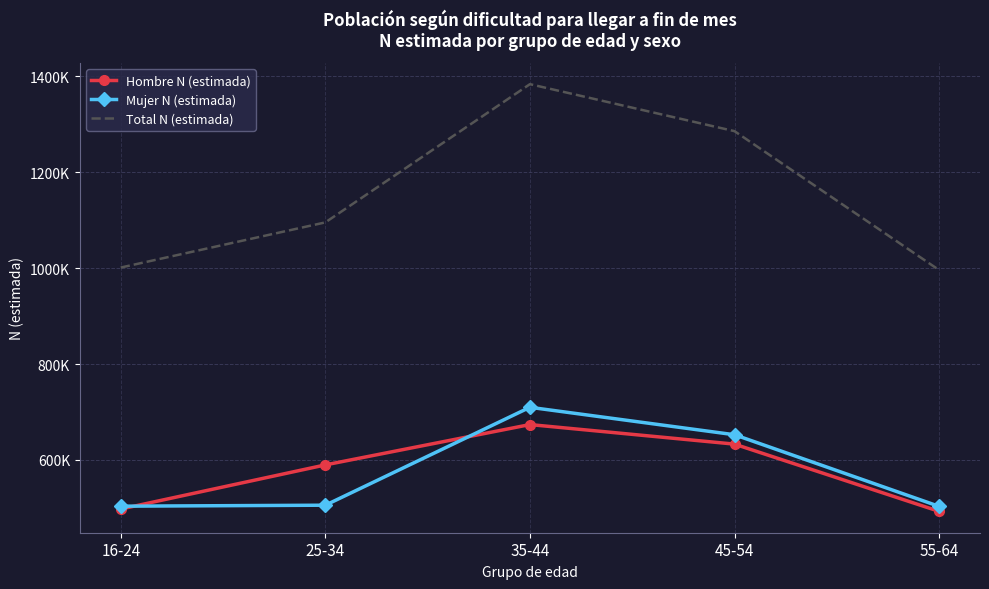

What are all the series names shown in the legend?

Hombre N (estimada), Mujer N (estimada), Total N (estimada)